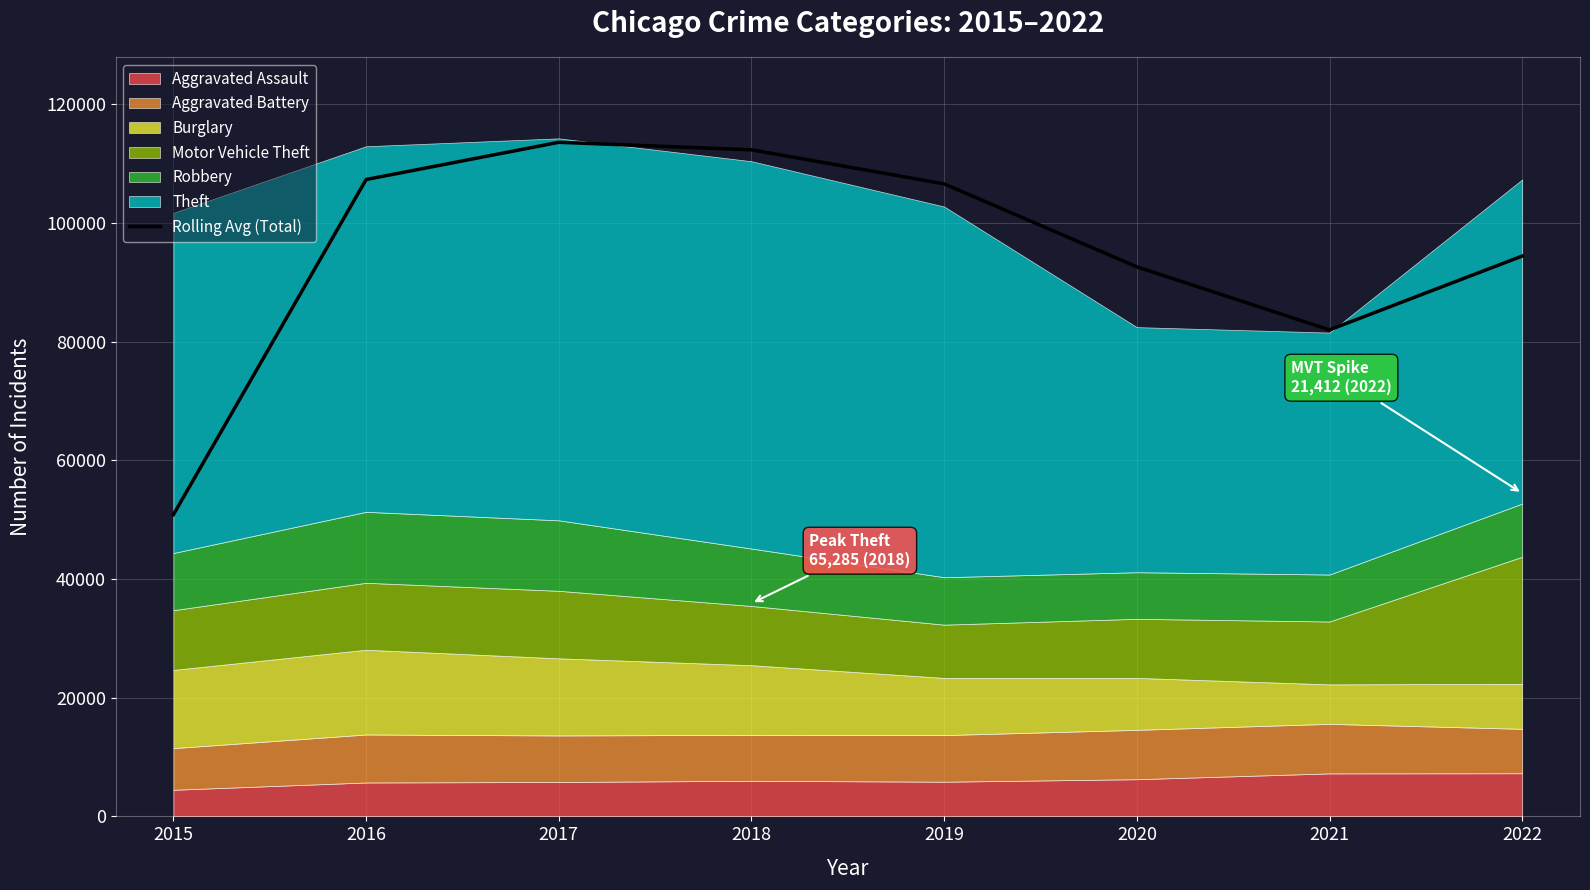

What is the ratio of the value at 2021 to the value at 2019?

0.8